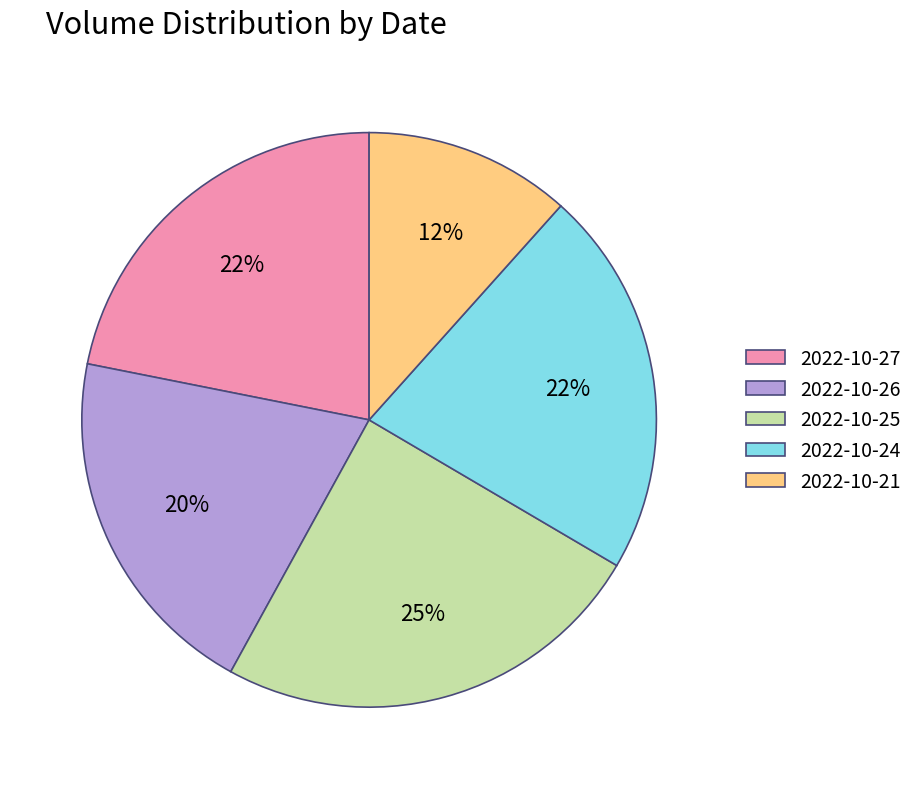

The 2022-10-21 slice represents 1% of the pie. True or false?

False